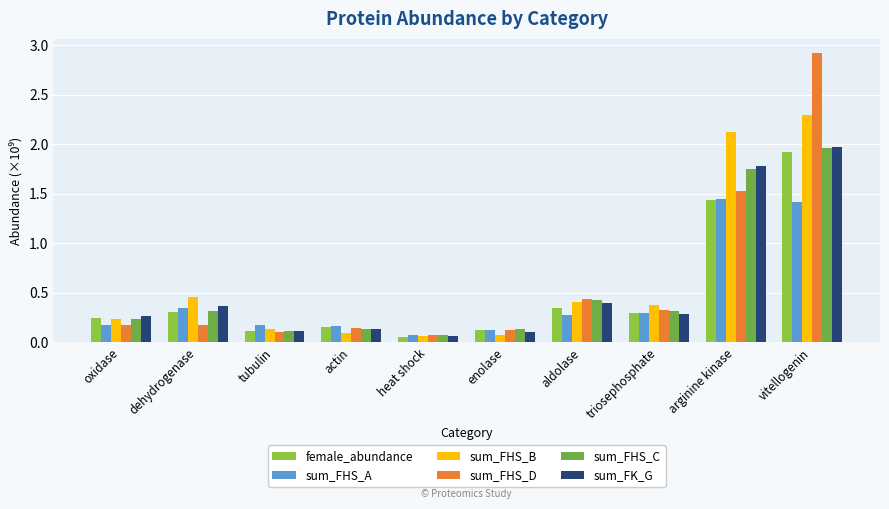

How many bars are there in each group?

6